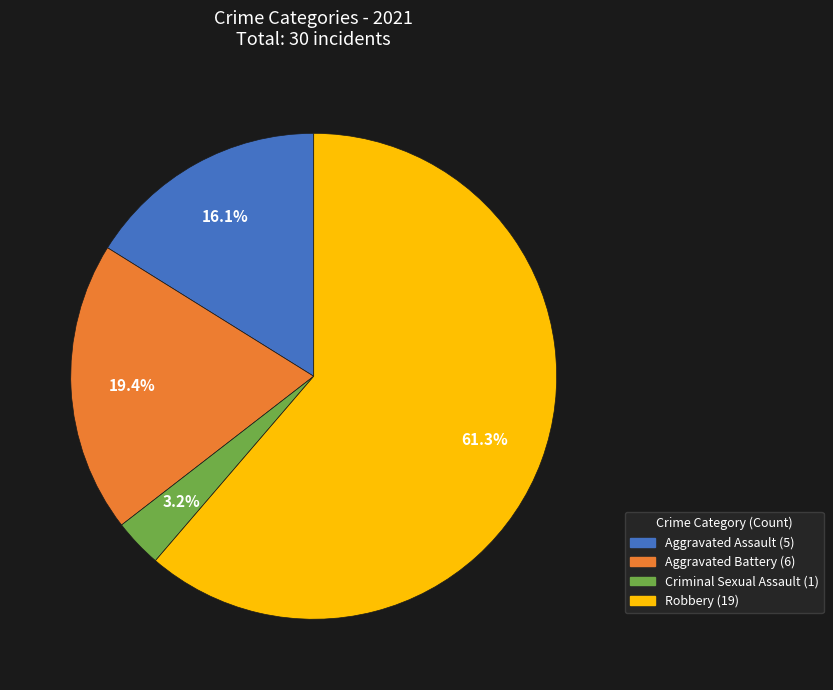

Rank the categories by value from lowest to highest.

Criminal Sexual Assault, Aggravated Assault, Aggravated Battery, Robbery